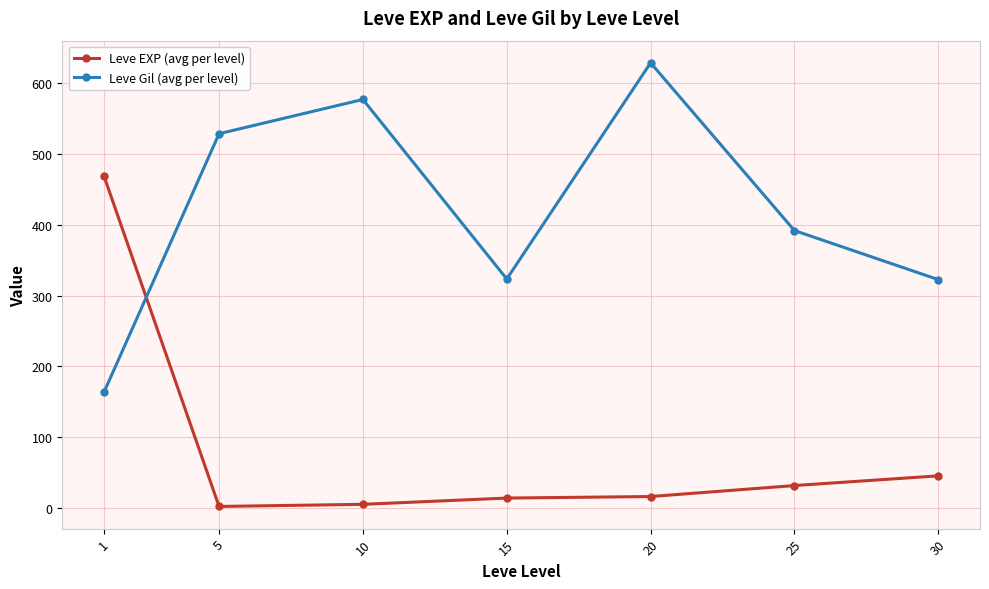

At 1, list the series in order from largest to smallest.

Leve EXP (avg per level), Leve Gil (avg per level)